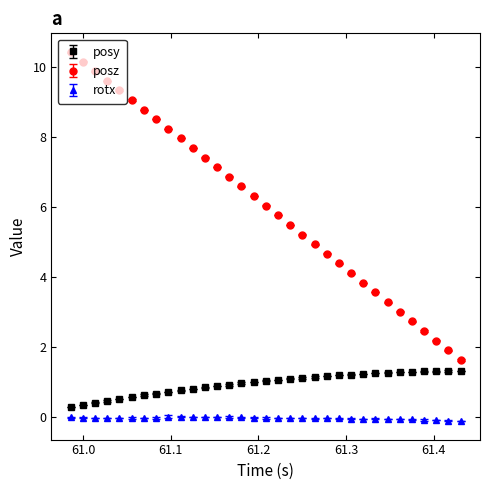

What is the maximum value for posz?

10.4